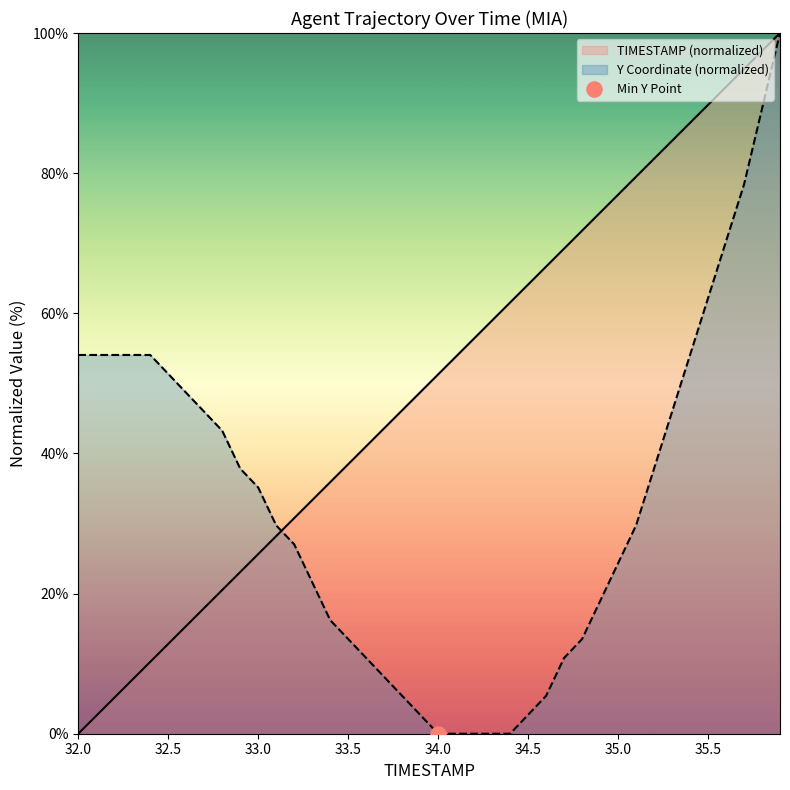

Which series has the largest total across all categories?

TIMESTAMP (normalized)